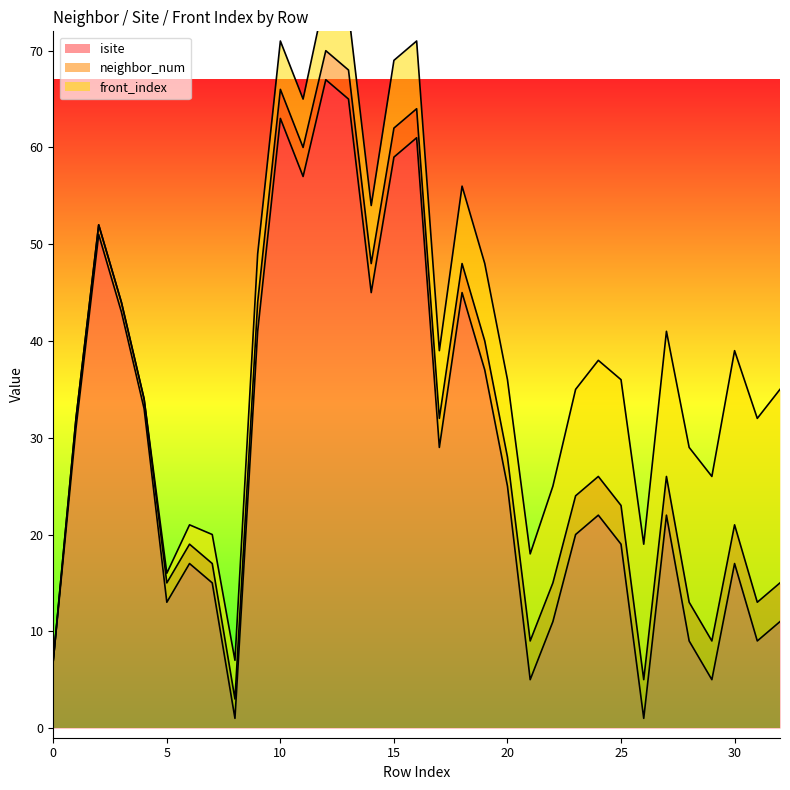

Where does the isite series first go above 22?

1